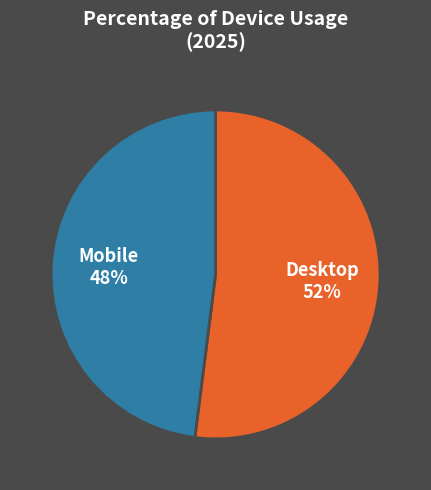

How many segments does this pie chart have?

2